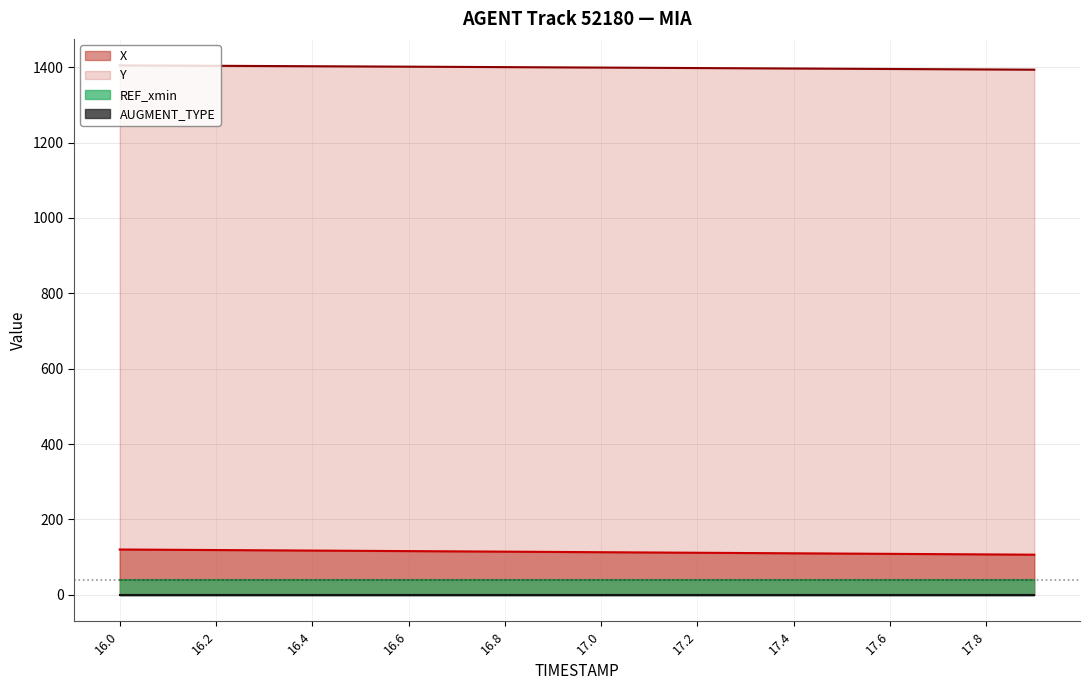

How many values in the Y series are below 1399?

9